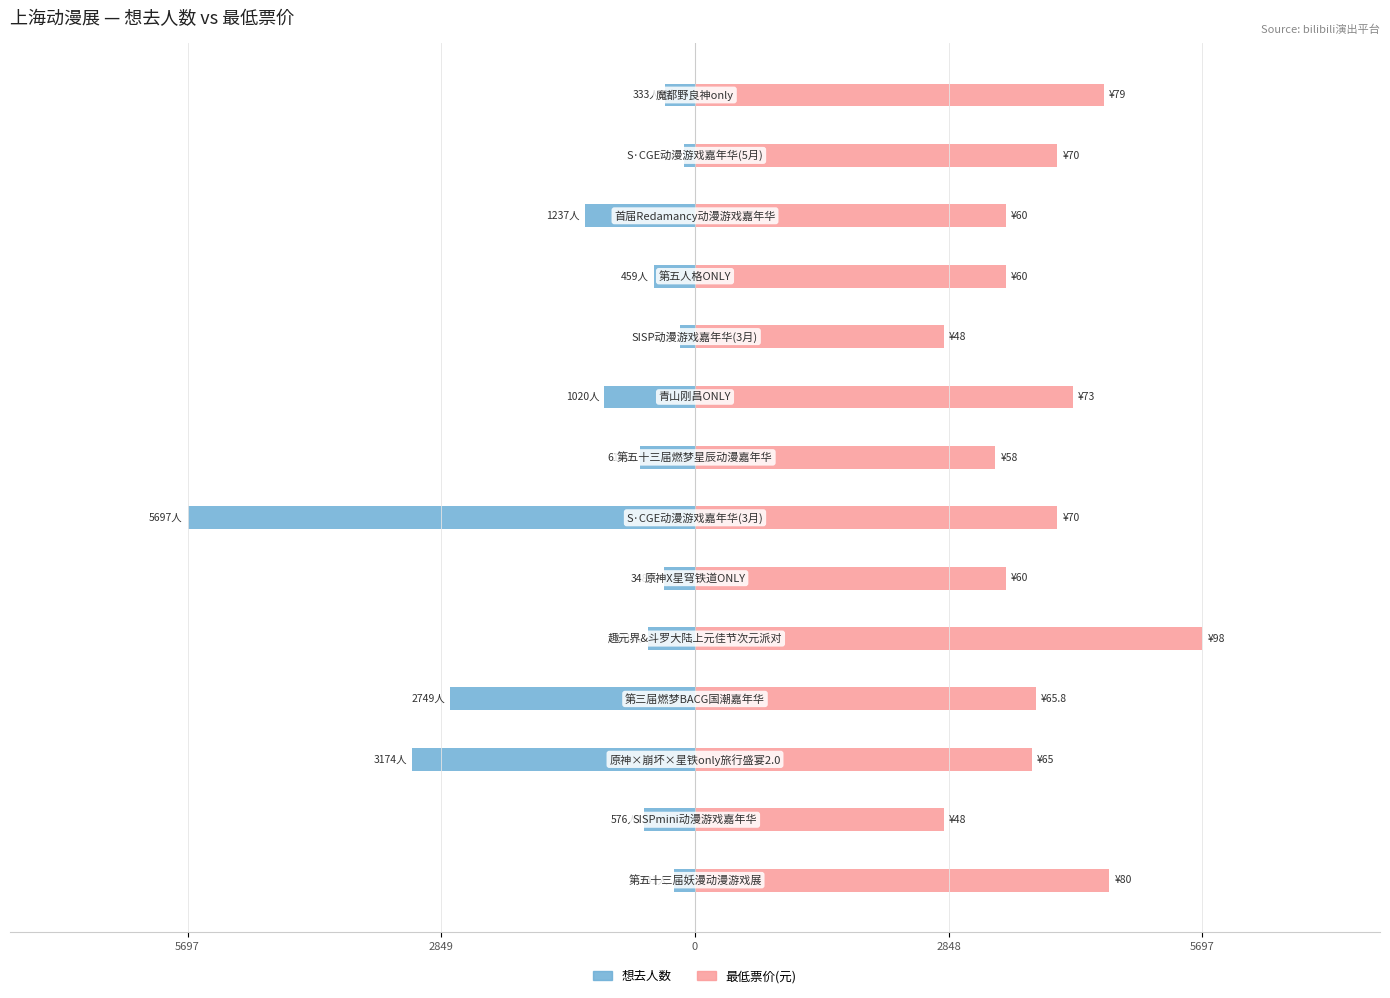

Reading left to right, list all the values displayed in this chart.

想去人数: -241.0	-576.0	-3174.0	-2749.0	-531.0	-348.0	-5697.0	-618.0	-1020.0	-165.0	-459.0	-1237.0	-124.0	-333.0
最低票价: 4650.6	2790.4	3778.6	3825.1	5697.0	3488.0	4069.3	3371.7	4243.7	2790.4	3488.0	3488.0	4069.3	4592.5